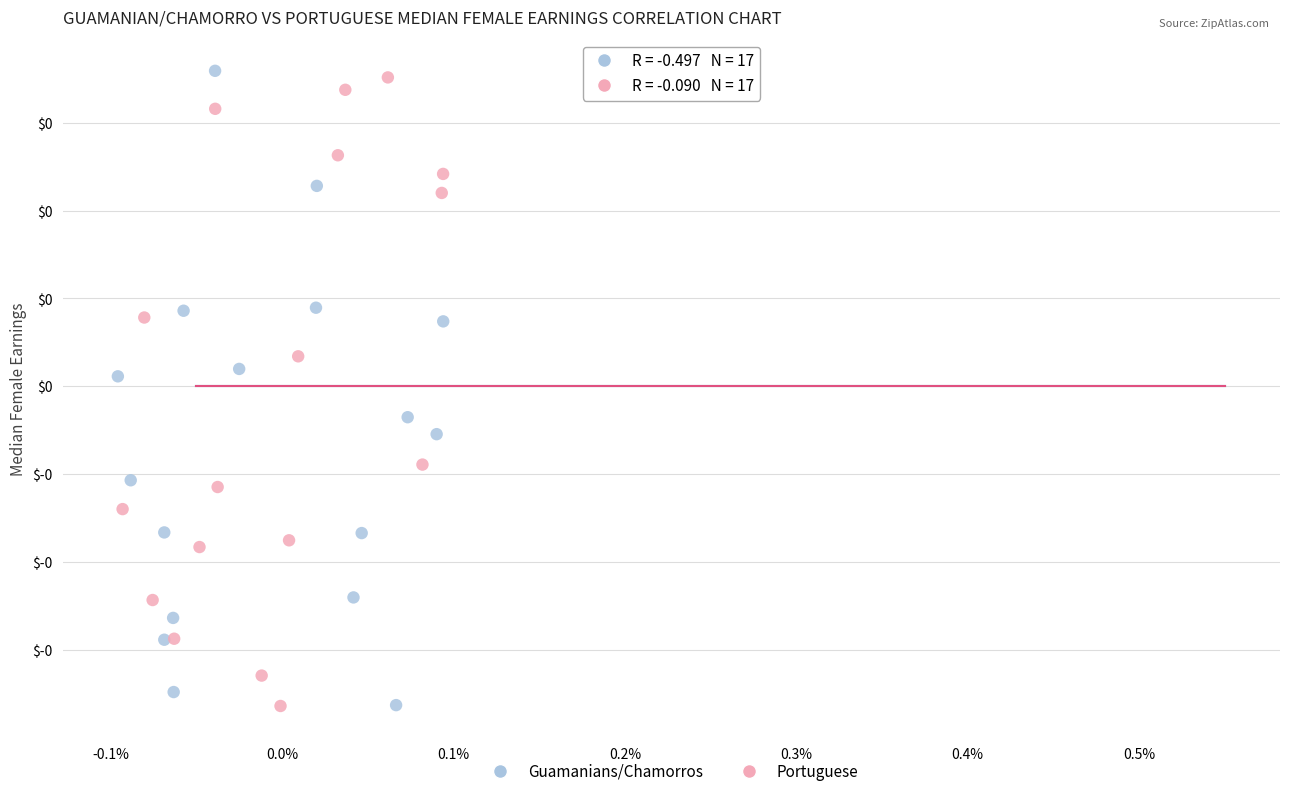

What are all the series names shown in the legend?

Guamanians/Chamorros, Portuguese